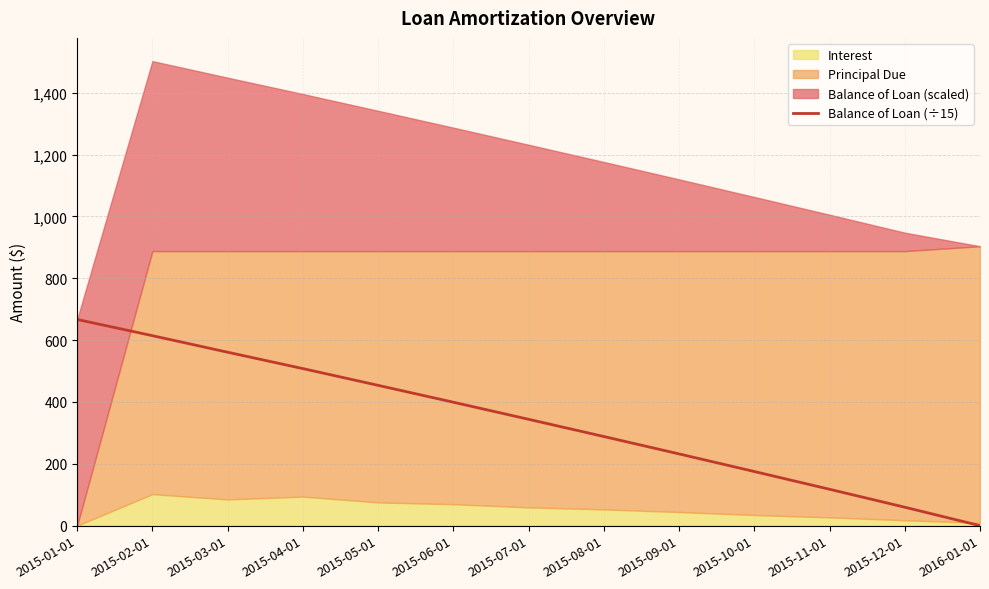

What is the sum of all values?

4418.6